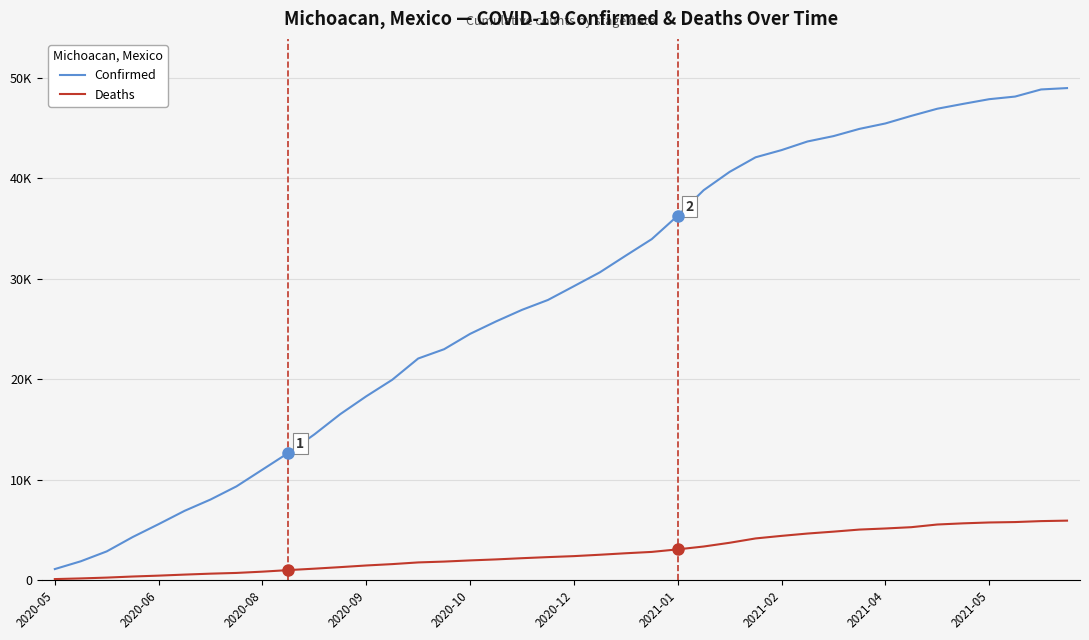

What are all the series names shown in the legend?

Confirmed, Deaths